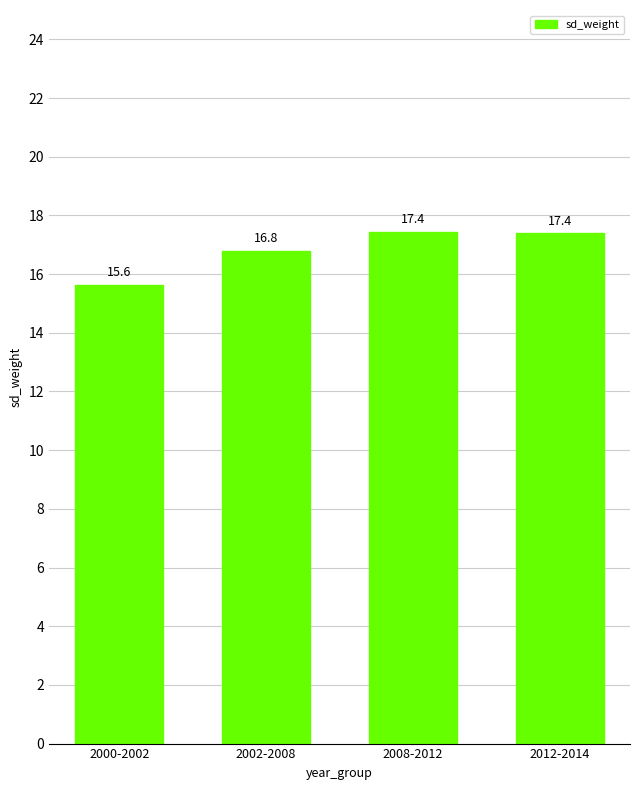

At which category does the chart reach its minimum across all series?

2000-2002